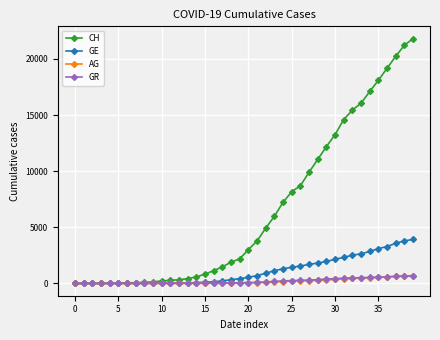

What is the sum of all CH values?

261876